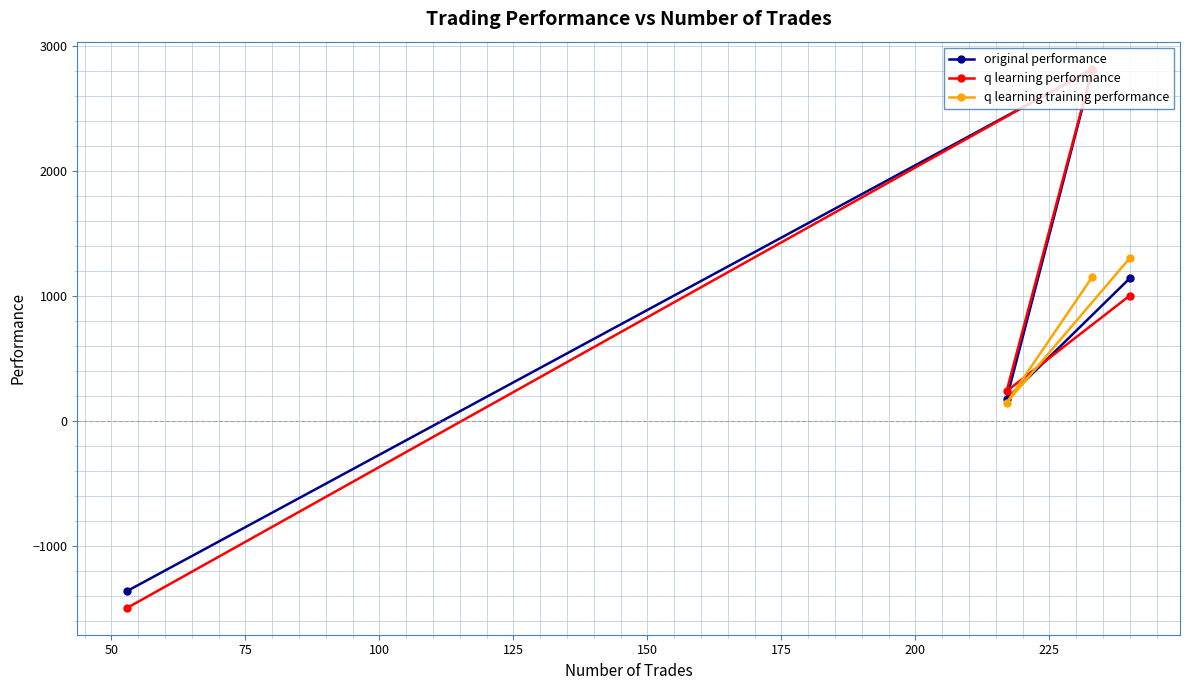

How many times do original performance and q learning performance cross each other?

2